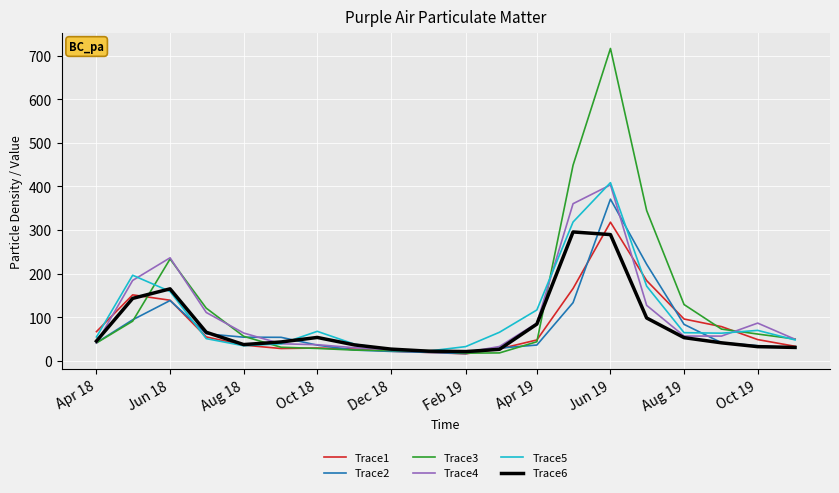

Which series has the widest spread of values?

Trace3